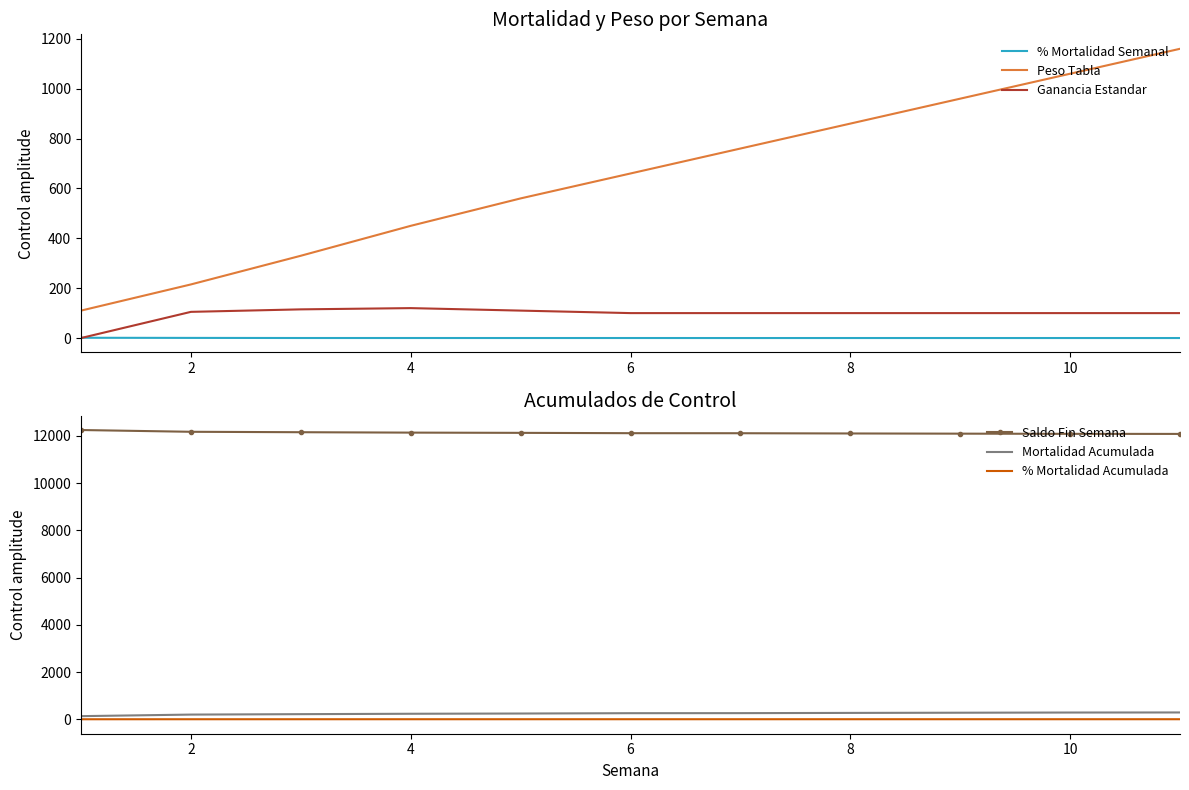

True or false: Peso Tabla and % Mortalidad Semanal intersect in this chart.

False